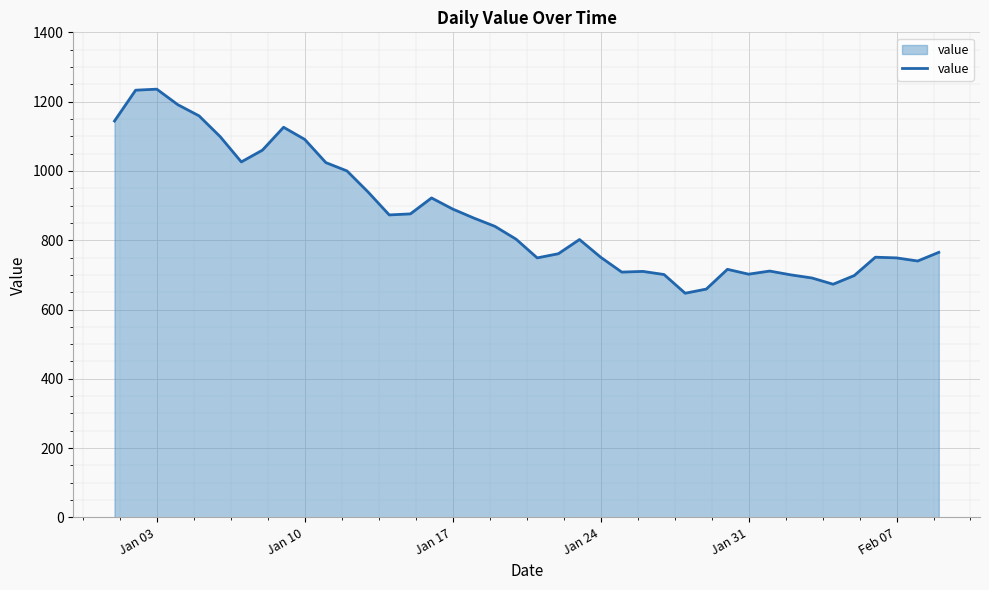

What is the difference between the second highest and second lowest values?

574